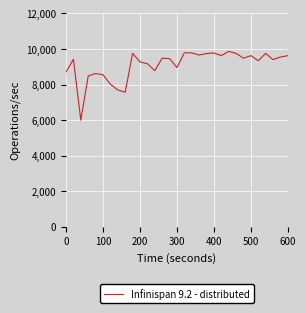

What is the greatest value displayed?

9863.2